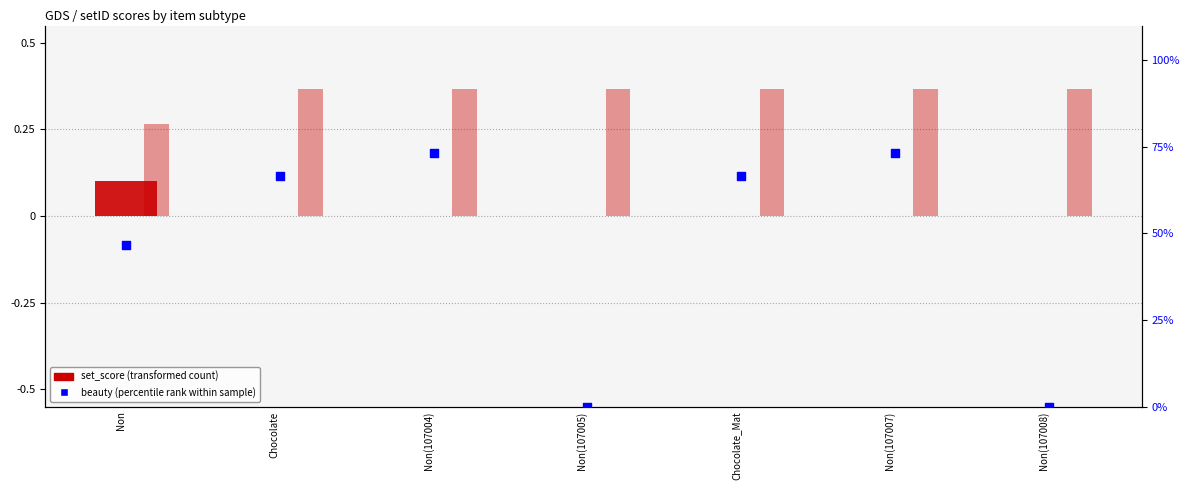

What is the total value across all series at Non(107005)?

0.4